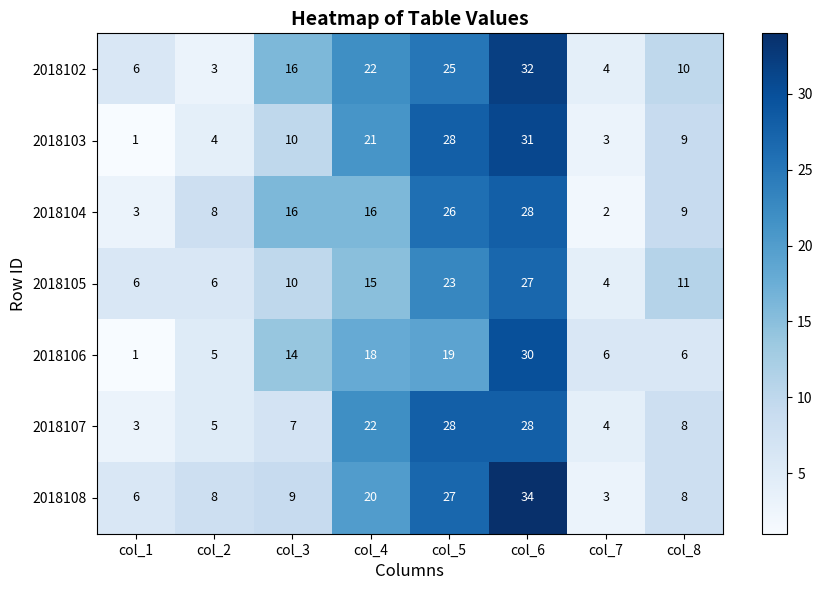

Which series has the largest total across all categories?

2018102